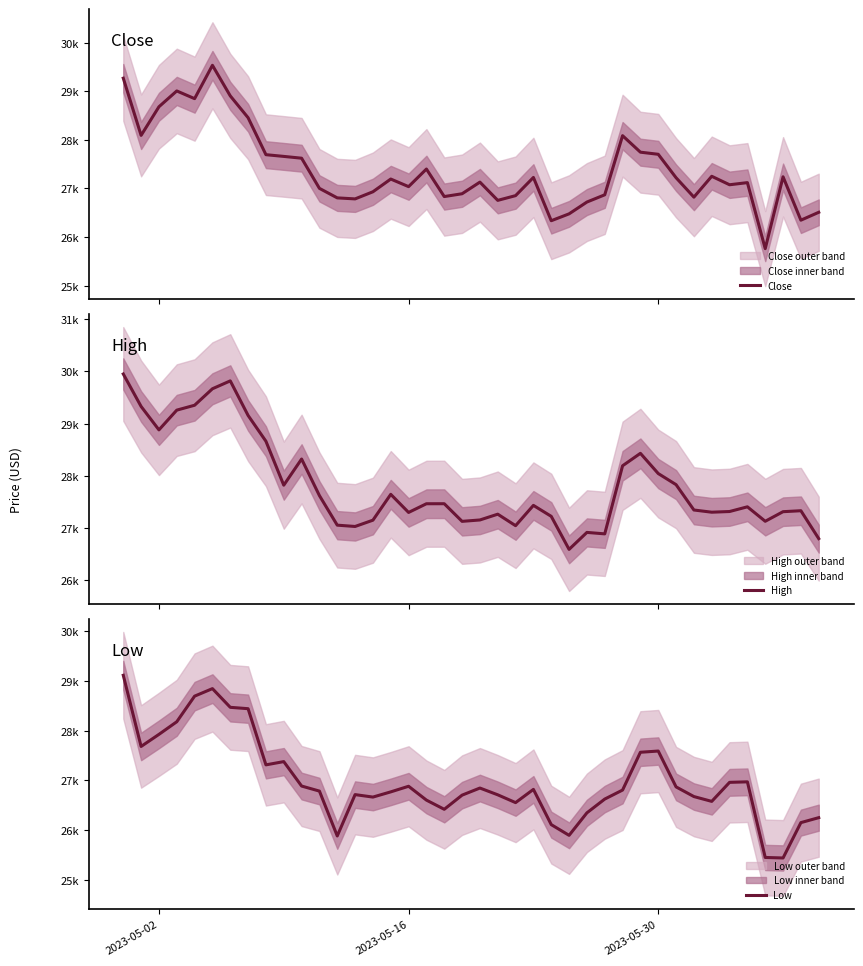

What is the sum of all Low values?

1079455.8